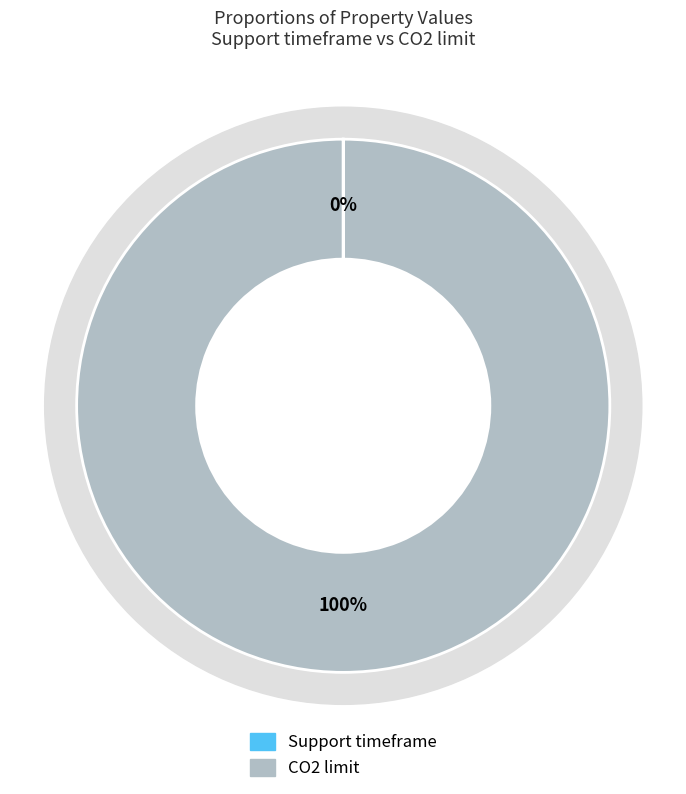

To the nearest percent, what is the combined percentage of CO2 limit and Support timeframe?

100%